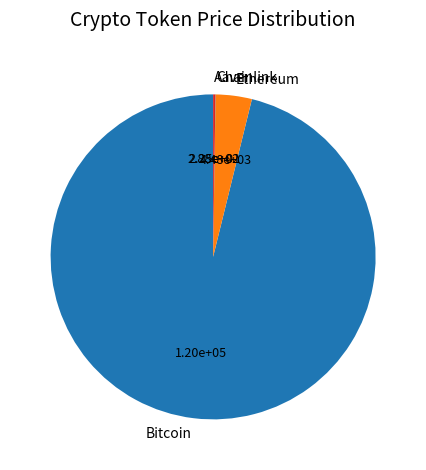

Is it true that Ethereum is 17% of the pie?

False